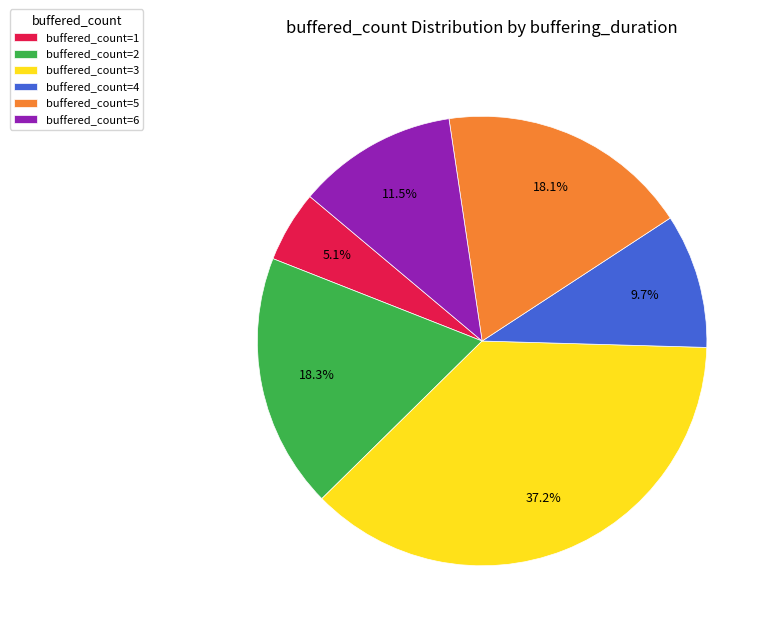

Do buffered_count=6 and buffered_count=3 together represent more than half of the pie?

No